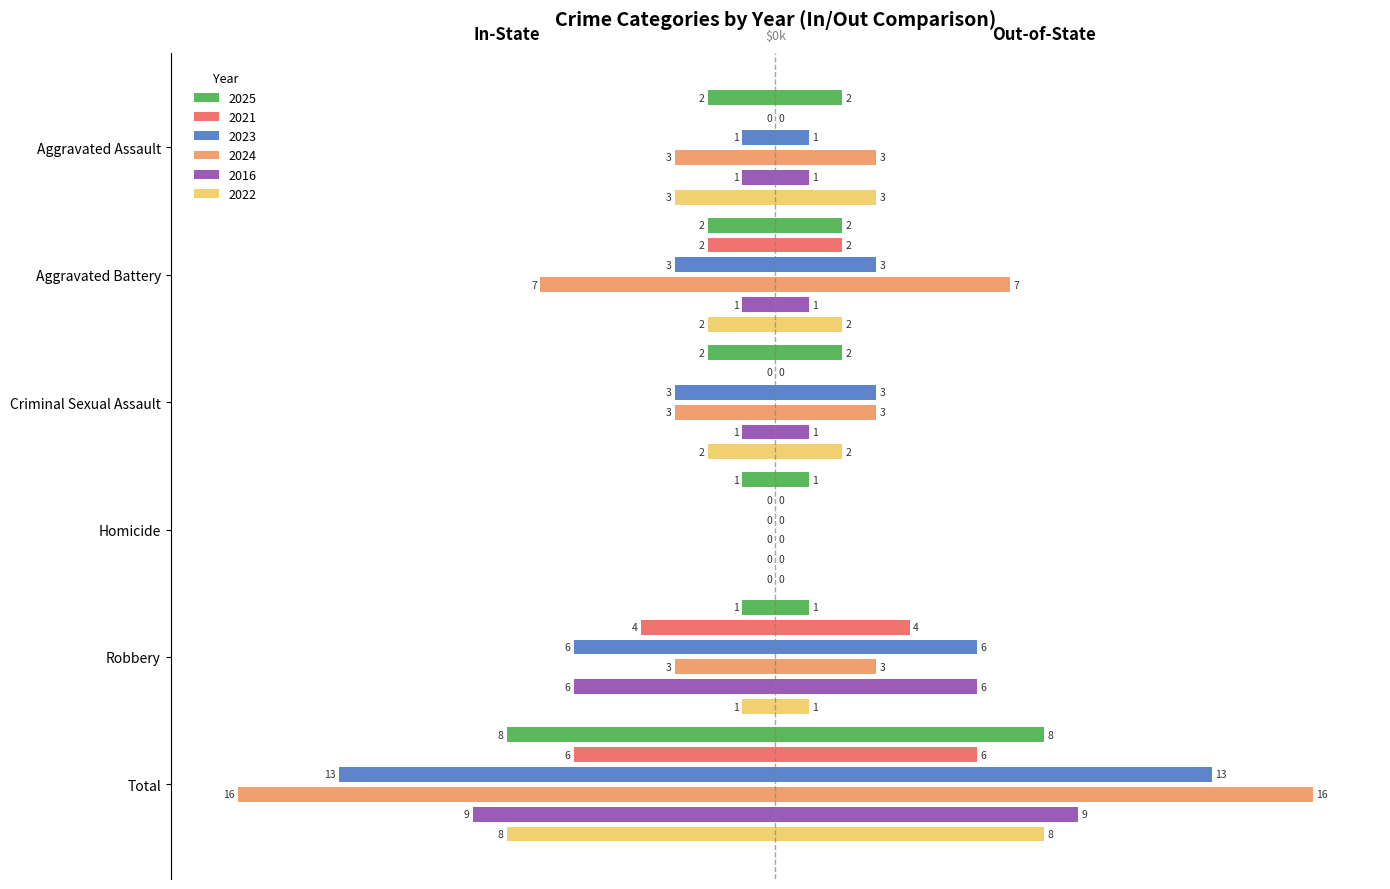

How many bars are there in total?

36